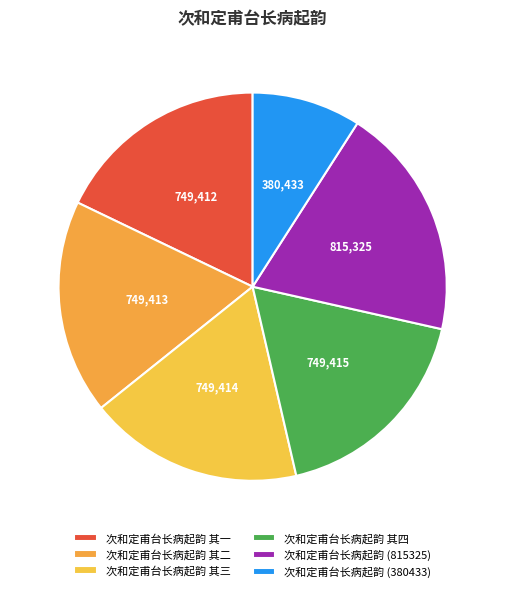

Does 次和定甫台长病起韵 其四 represent more than half of the total?

No